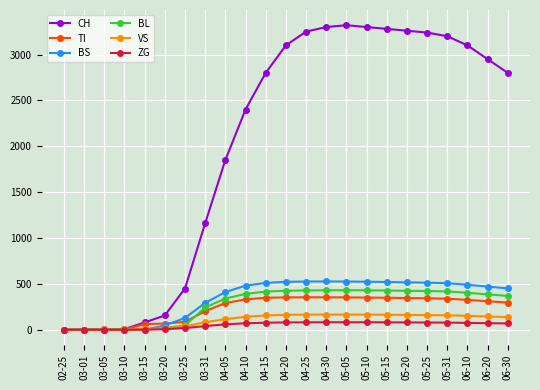

Does the chart display data point markers on the line(s)?

Yes